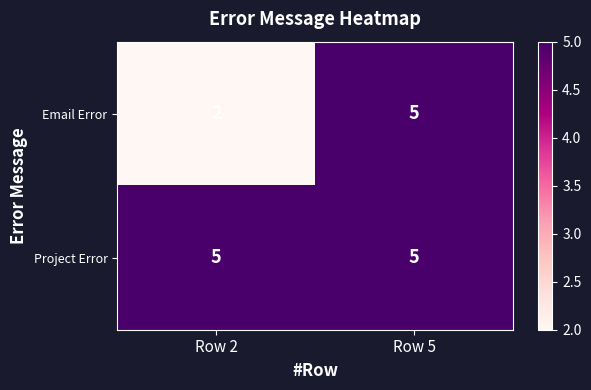

What is the difference between the Email Error values at Row 2 and Row 5?

3